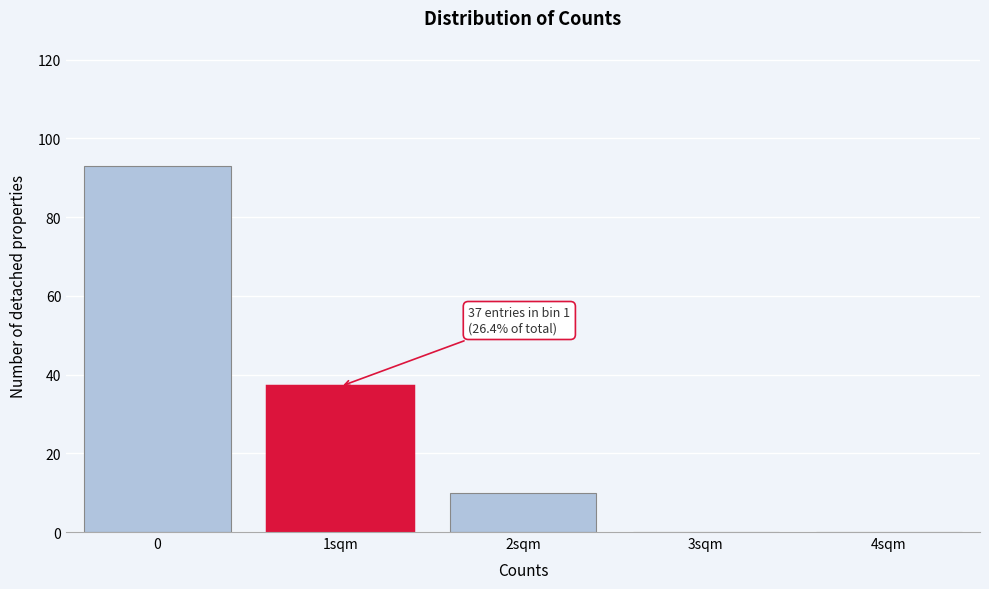

Reading left to right, list all the values displayed in this chart.

0=93	1sqm=37	2sqm=10	3sqm=0	4sqm=0